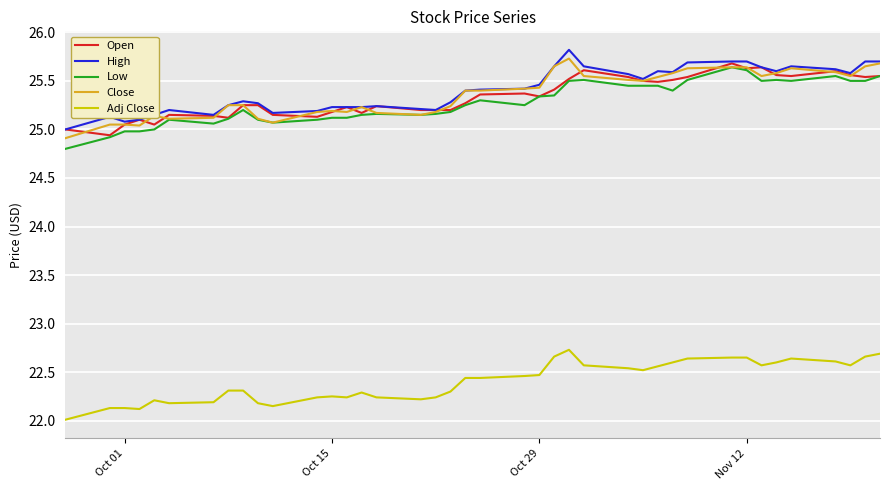

True or false: Adj Close and Low intersect in this chart.

False